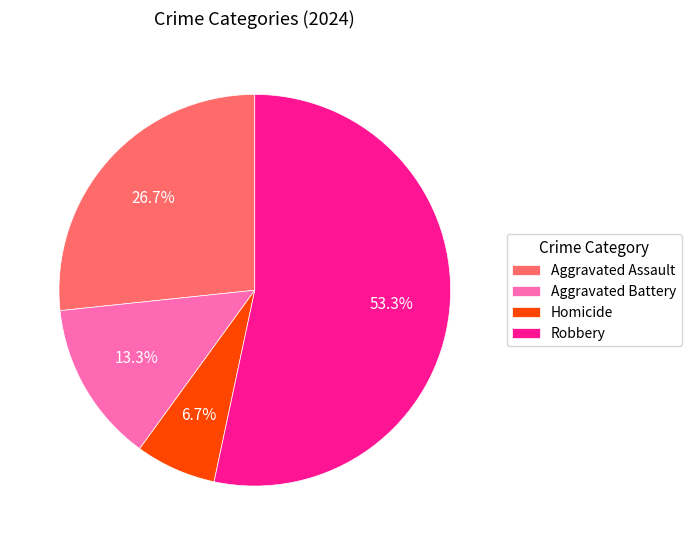

To the nearest percent, what portion does Aggravated Assault represent?

27%